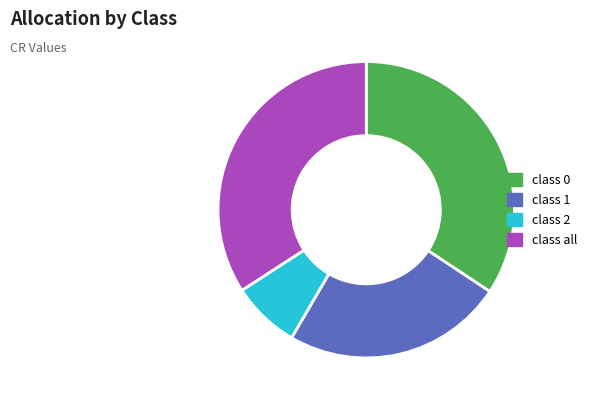

Which category has the smallest portion of the pie?

class 2